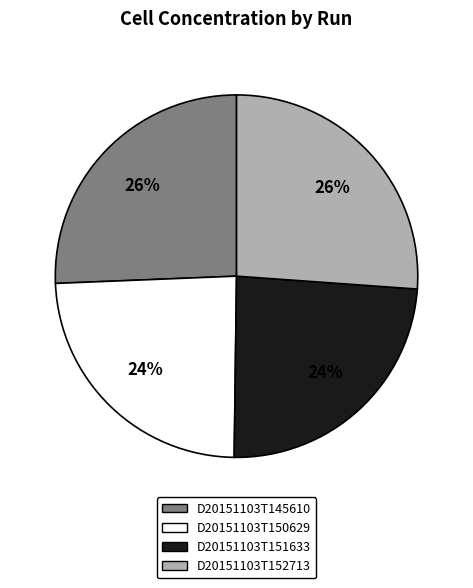

True or false: D20151103T150629 accounts for 24% of the total.

True